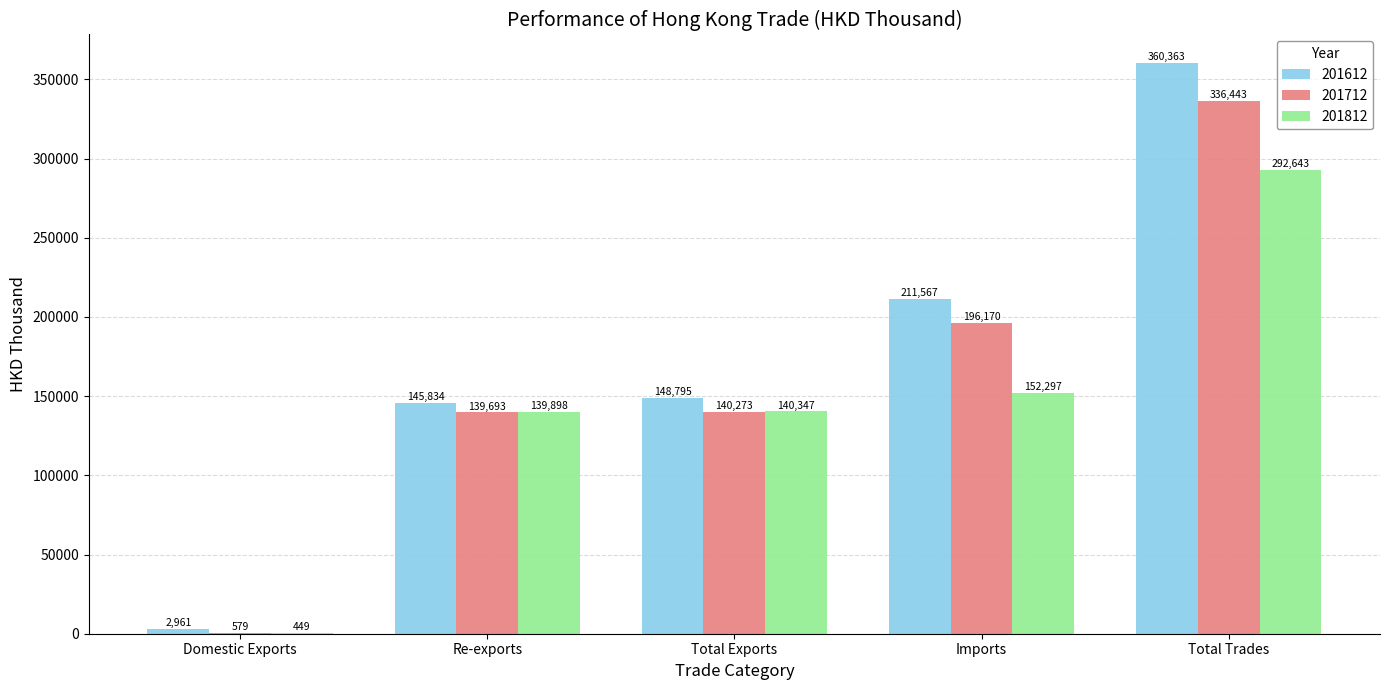

Is the value of 201712 at Re-exports greater than the value of 201812 at Total Trades?

No